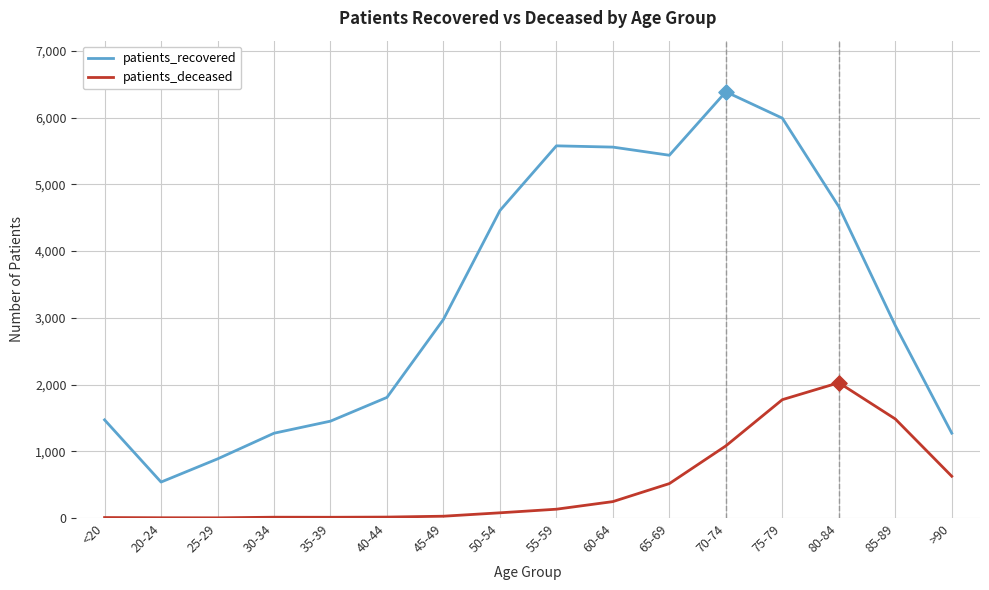

At how many categories does at least one series exceed 6106?

1